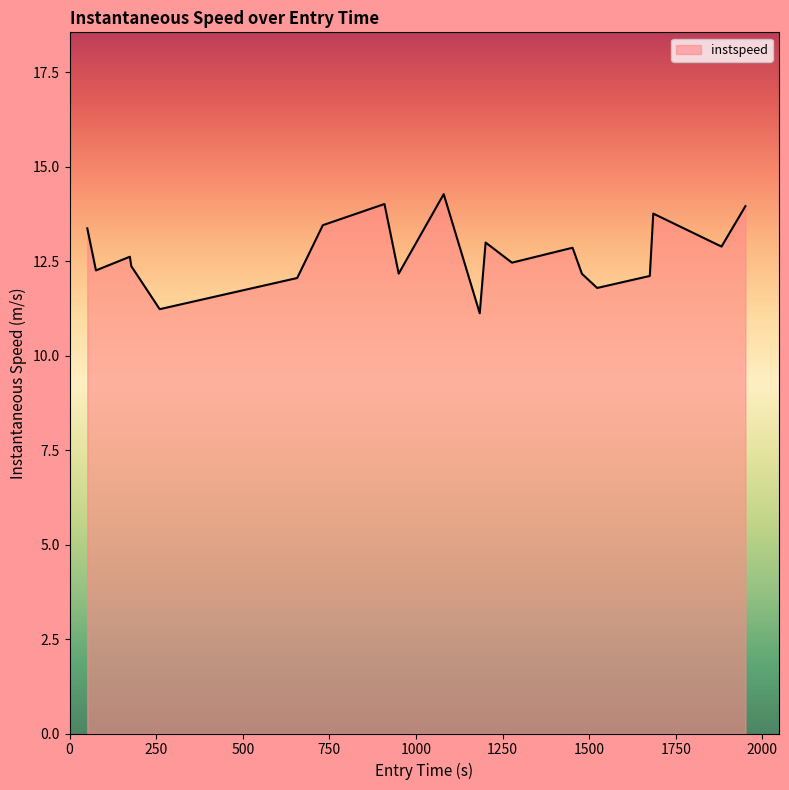

Does the chart have visible grid lines?

No